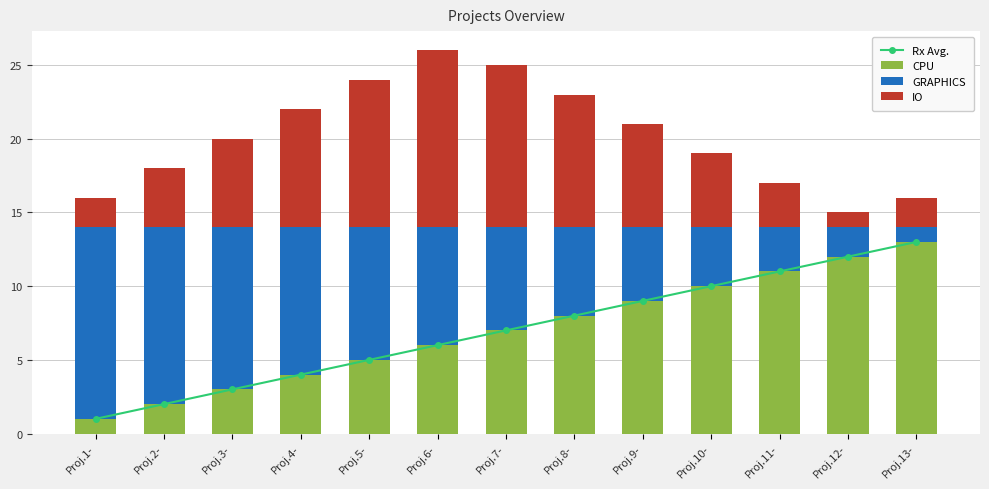

How many data points in IO are above 6?

6